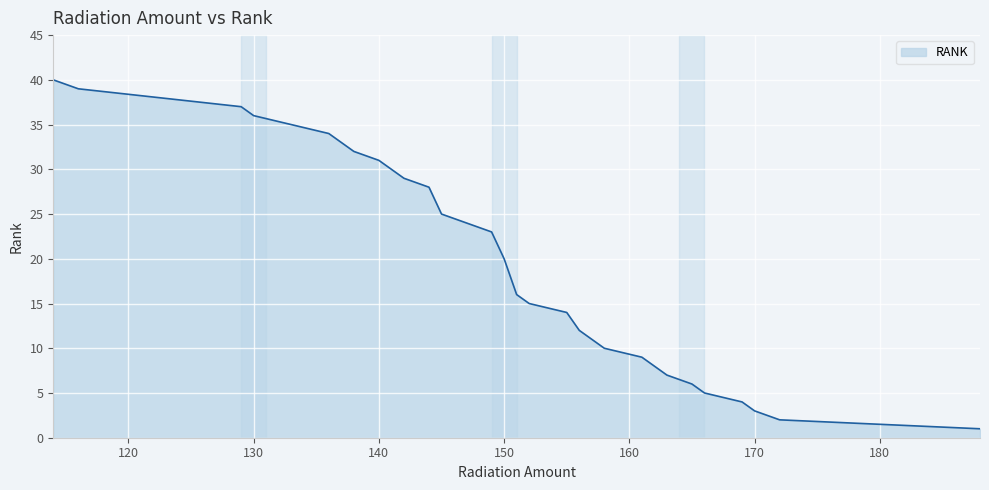

What is the difference between the second highest and second lowest values?

37